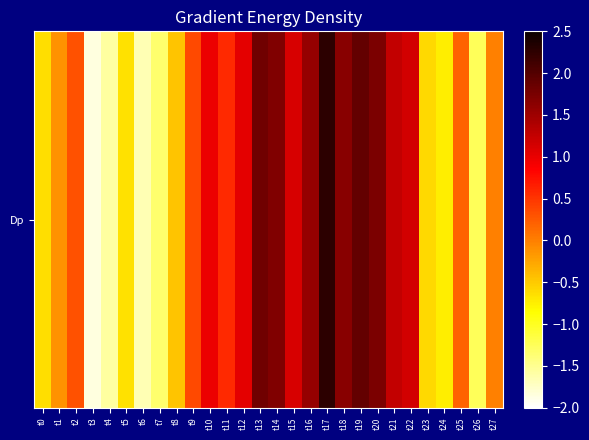

List the labels in order of value, largest first.

t17, t19, t13, t20, t14, t18, t16, t21, t22, t15, t12, t10, t11, t9, t2, t25, t27, t1, t8, t23, t0, t5, t24, t26, t7, t4, t6, t3